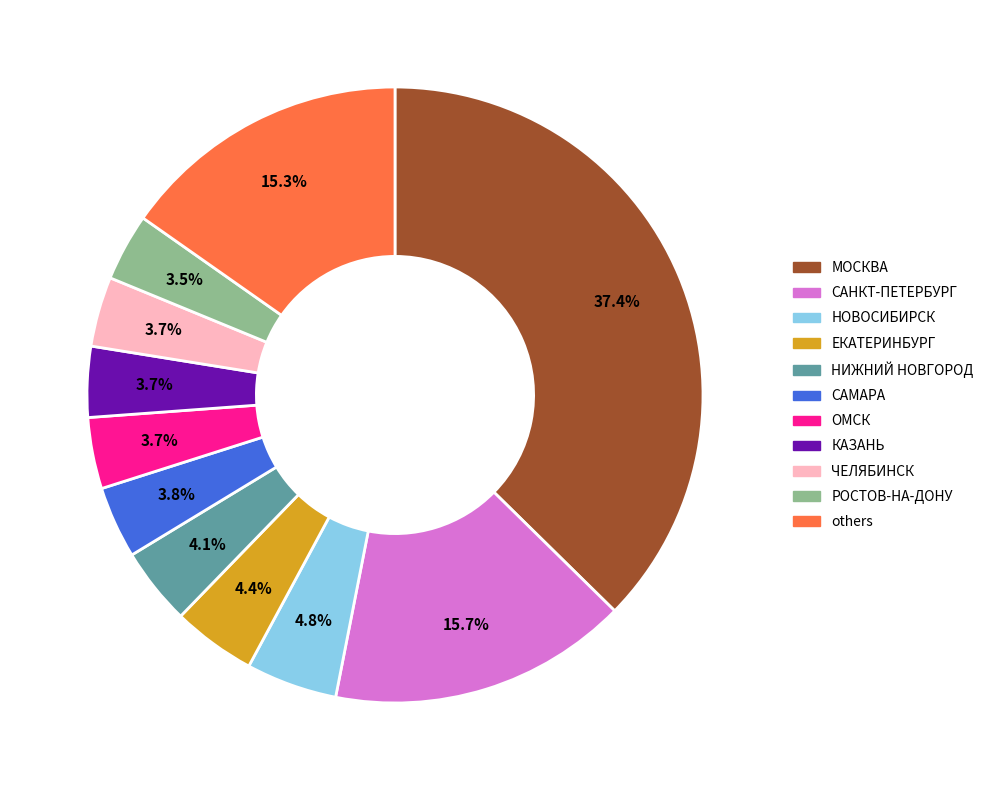

Is there any slice that represents more than half of the pie?

No